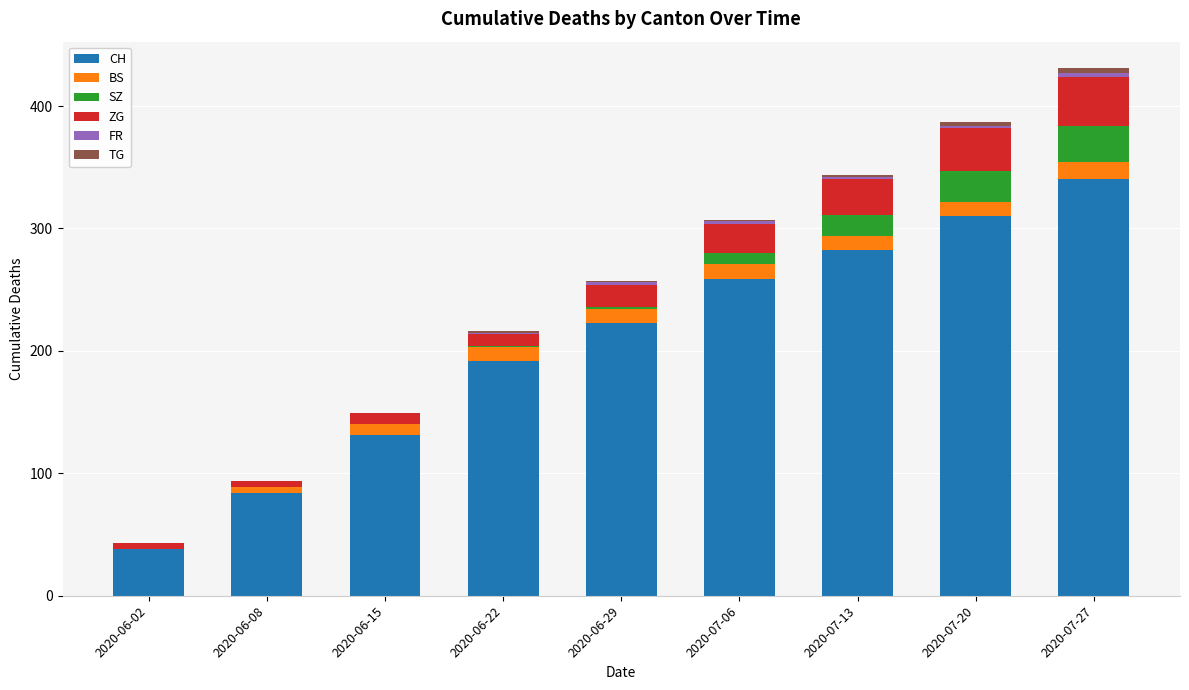

What is the maximum value for CH?

340